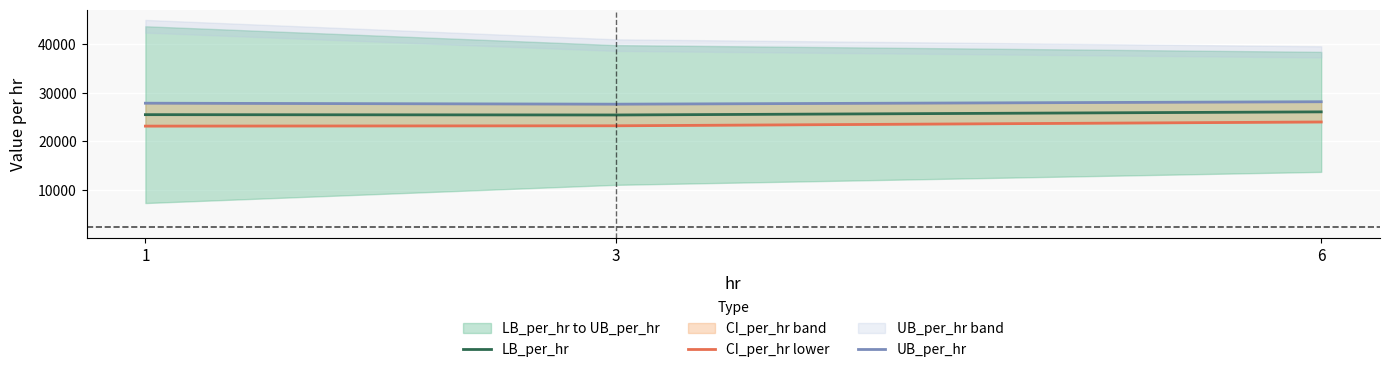

Where does the UB_per_hr series first go above 27819?

1